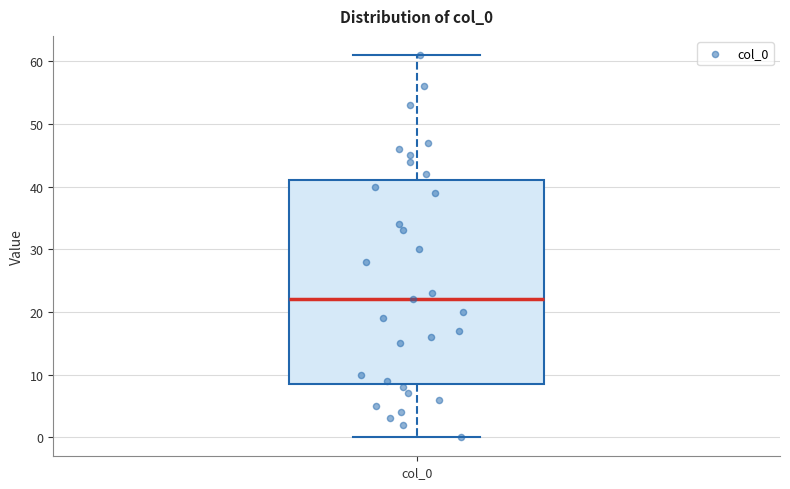

Read this box plot against the y-axis: the position of the median line, the range covered by the box, and the ends of both whiskers. The values are not printed on the chart, so give them approximately, as read against the axis.

median 22, box 9 to 41, whiskers 0 to 61